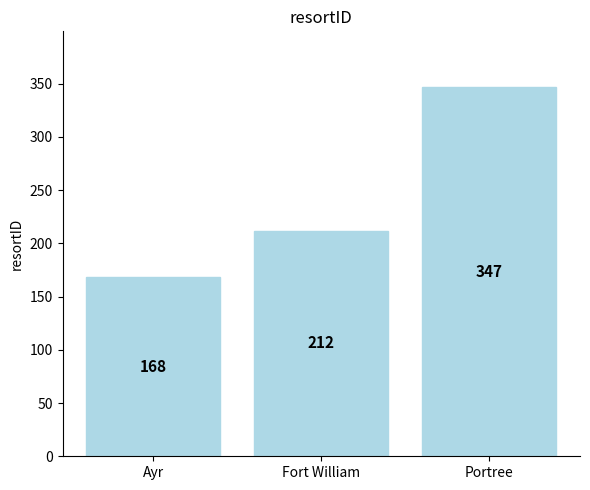

Reading left to right, list all the values displayed in this chart.

Ayr=168	Fort William=212	Portree=347